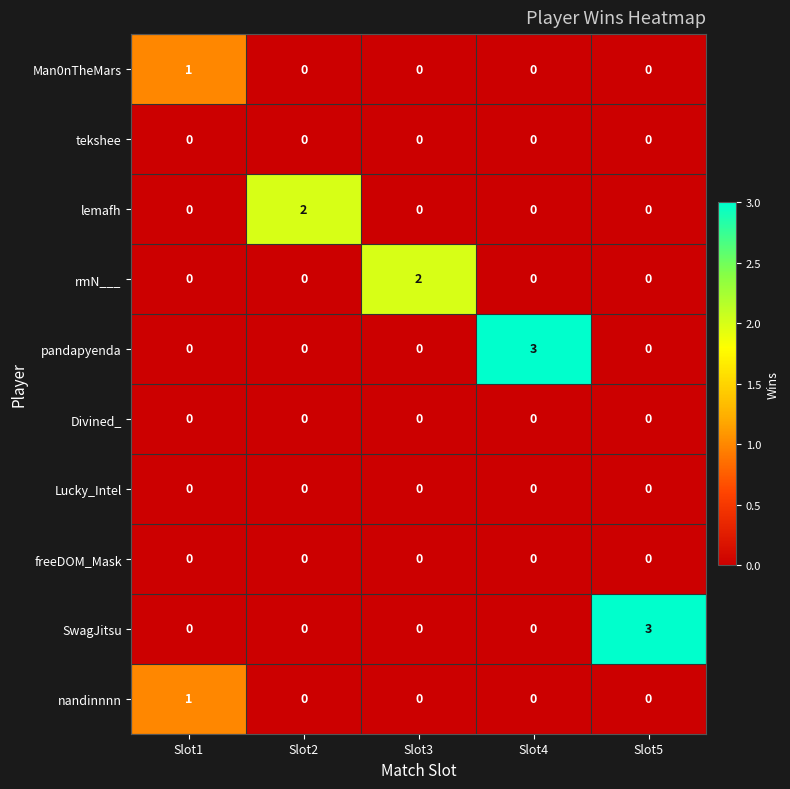

What is the difference between the maximum and minimum values in the pandapyenda series?

3